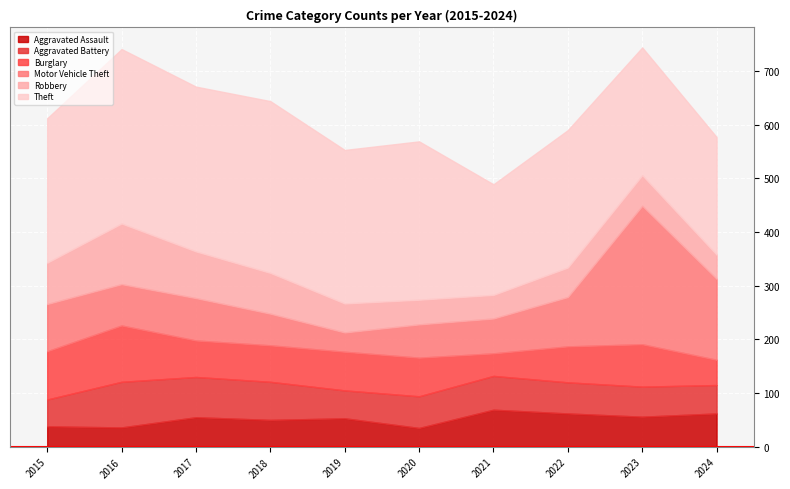

True or false: Robbery has more than 2 interior local peaks.

False